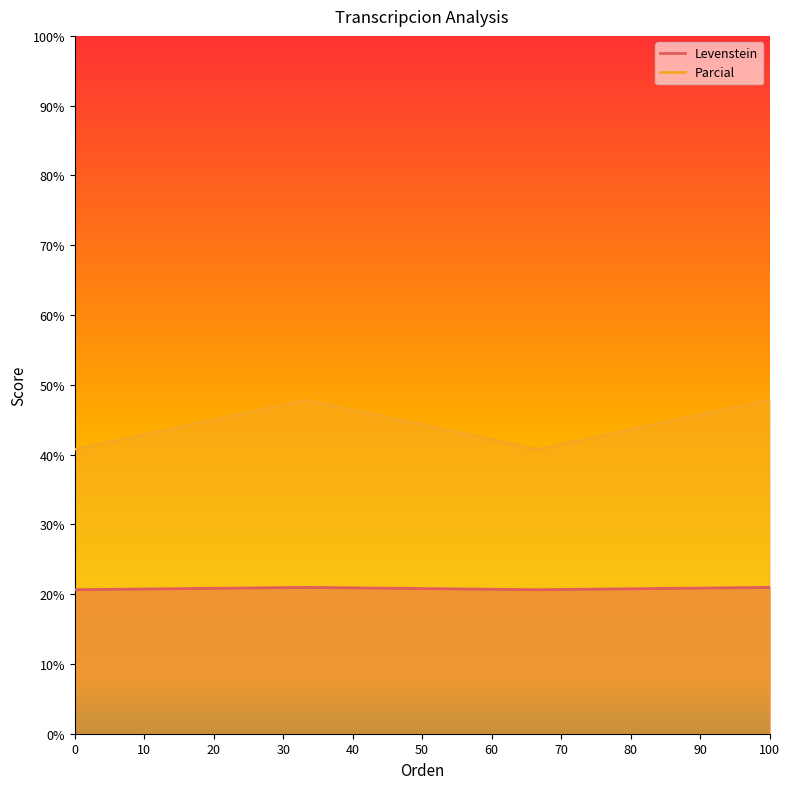

True or false: Levenstein and Parcial cross at least once.

False